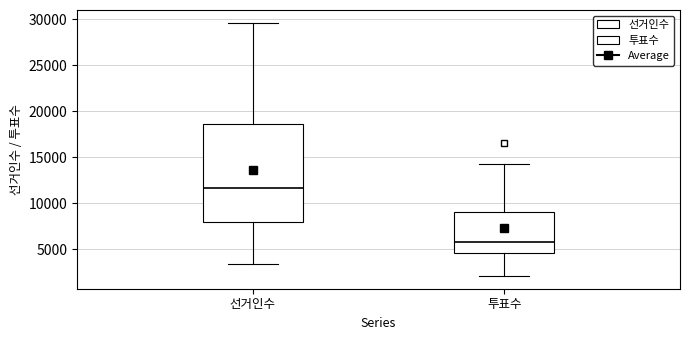

Reading left to right, read every box against the y-axis: the position of its median line, the range the box covers, and the ends of its whiskers. The values are not printed on the chart, so give them approximately, as read against the axis.

선거인수: median 11500, box 8000 to 18500, whiskers 3500 to 29500
투표수: median 6000, box 4500 to 9000, whiskers 2000 to 14000